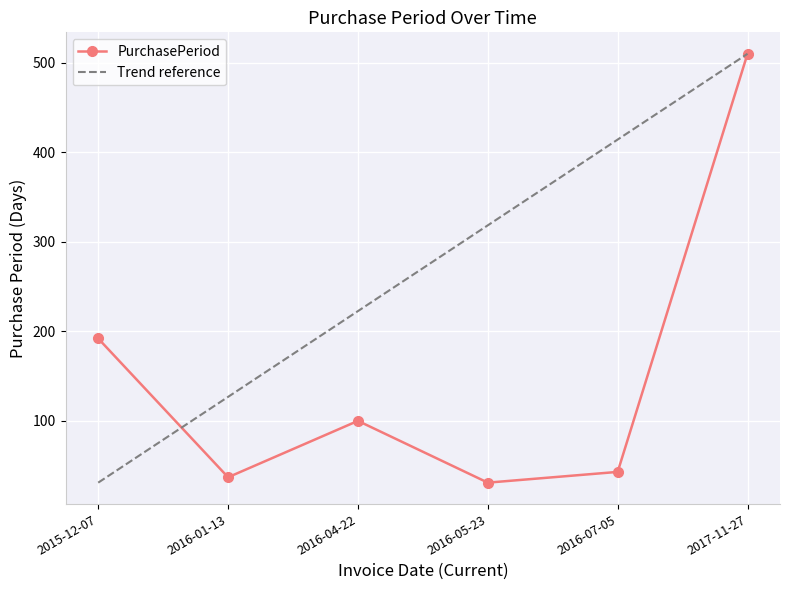

How many values are below 100?

3